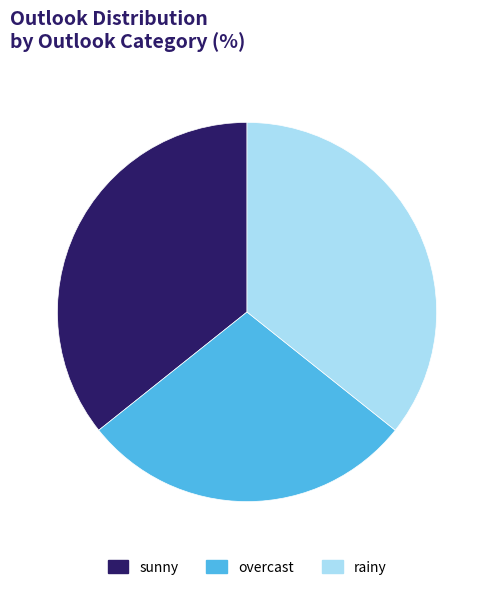

What is the ratio of the value at overcast to the value at sunny?

0.8